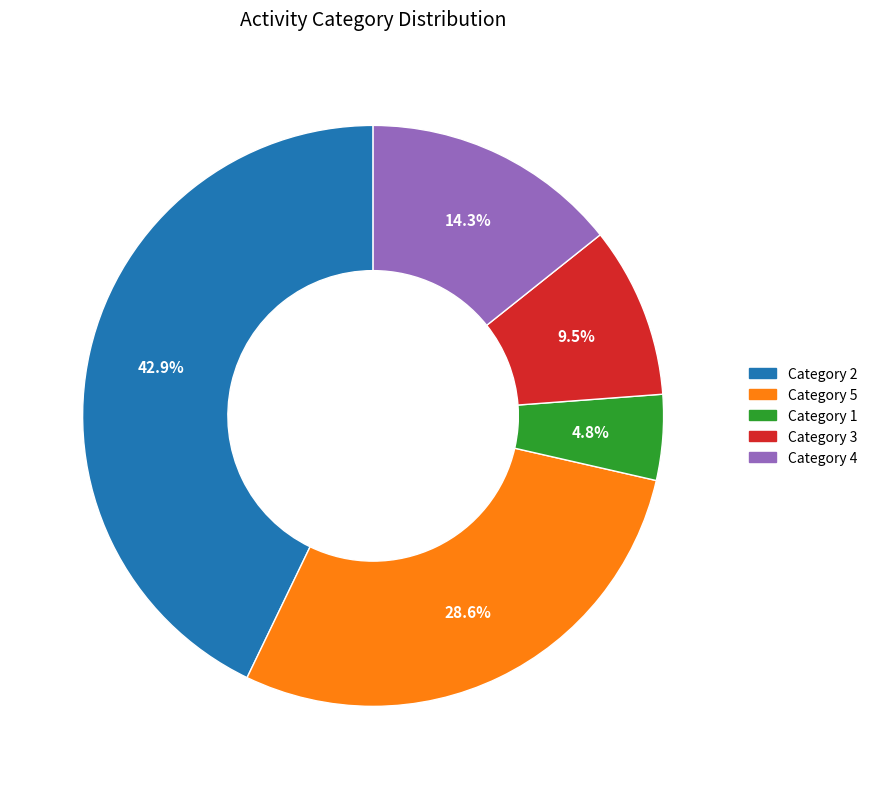

What portion of the pie excludes Category 5?

71.4%